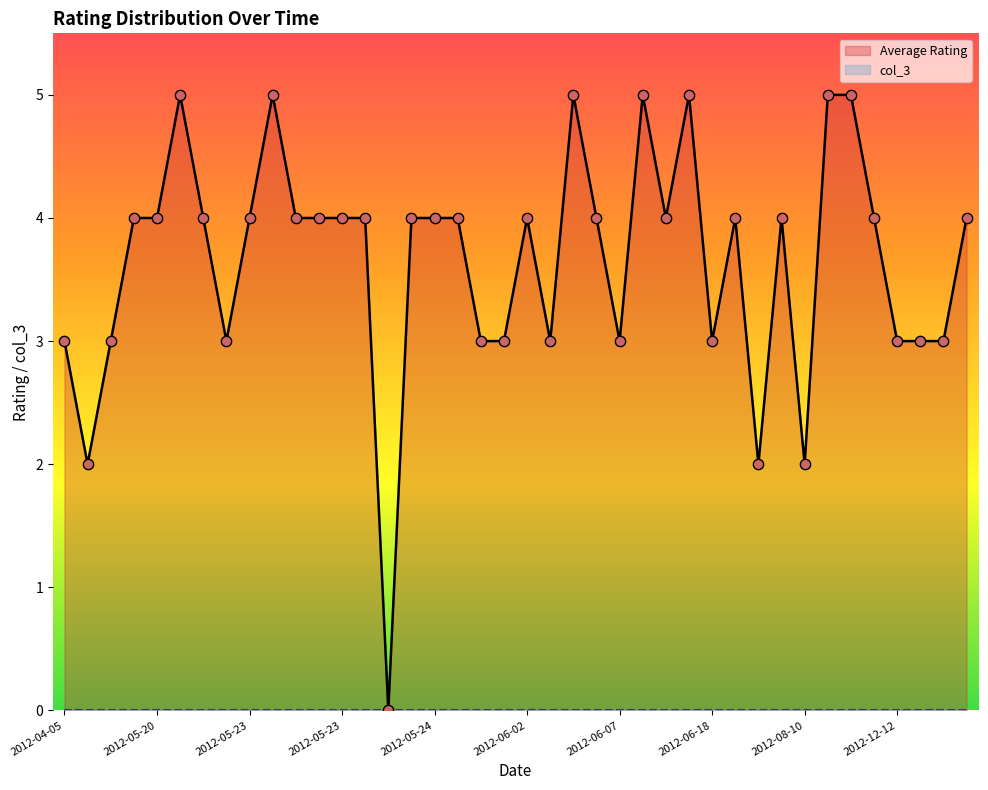

What is the total value across all series at 2012-05-23?

4